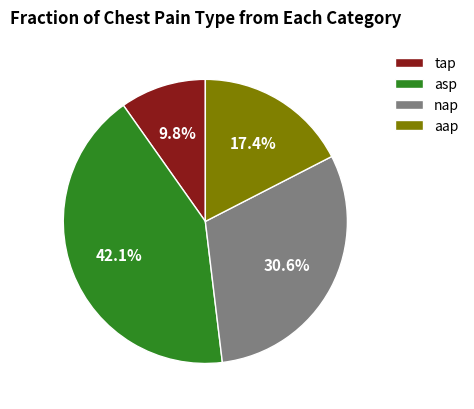

Which has a higher value, asp or tap?

asp